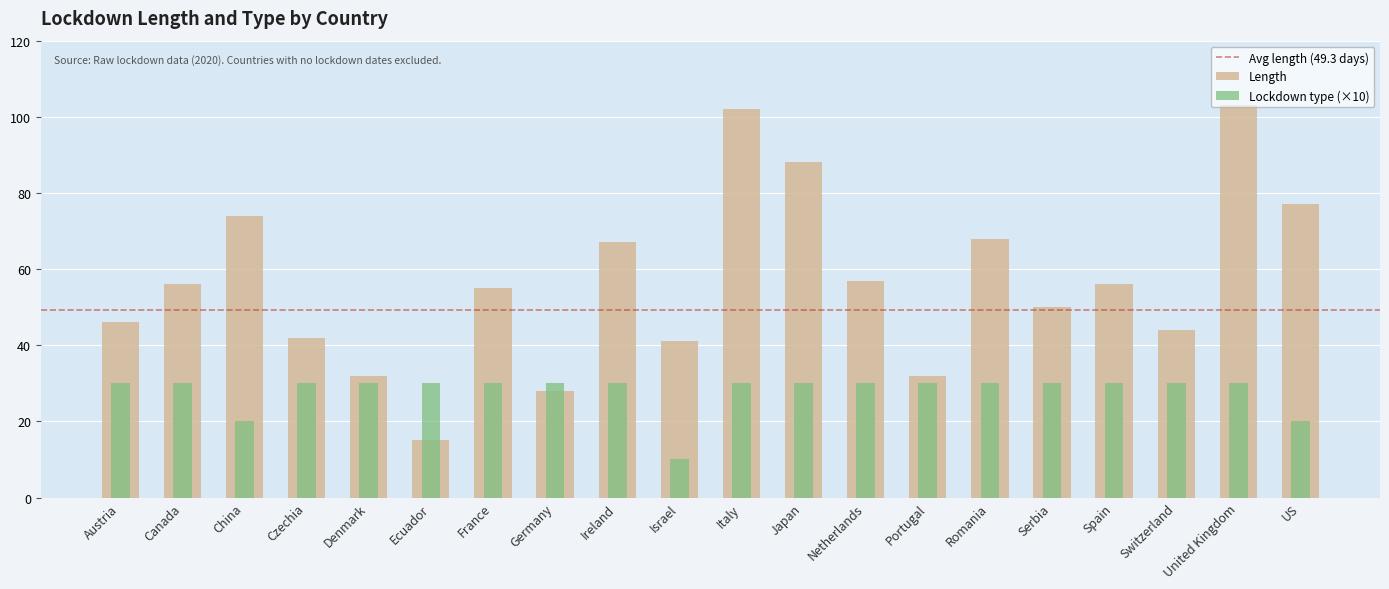

What is the sum of all Length values?

1133